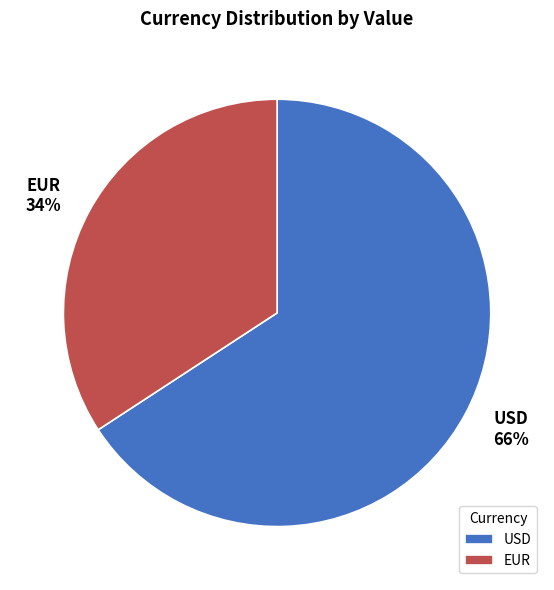

To the nearest percent, what is the difference between the largest and smallest slice percentages?

32%